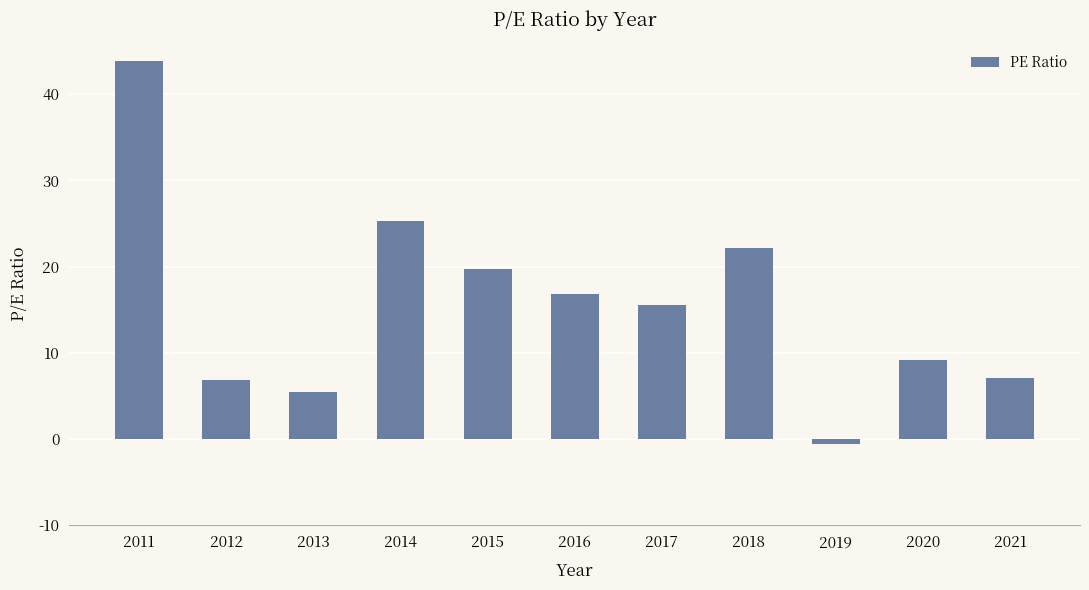

What is the ratio of the value at 2014 to the value at 2012?

3.7